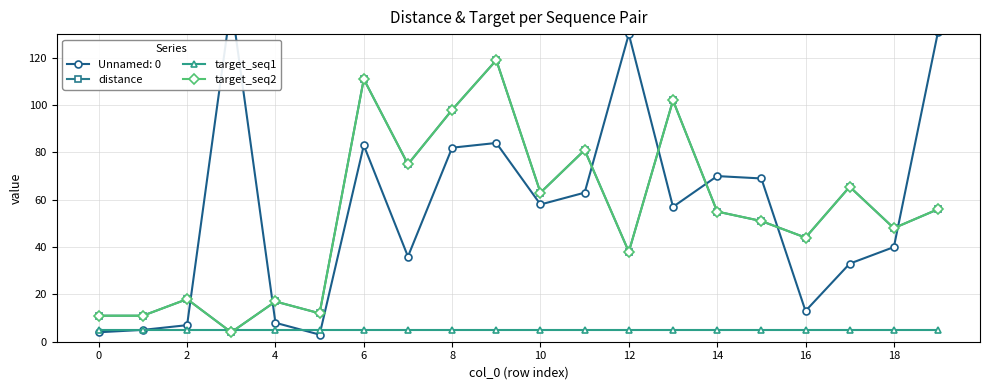

Which series changed the most between −2 and 13?

distance